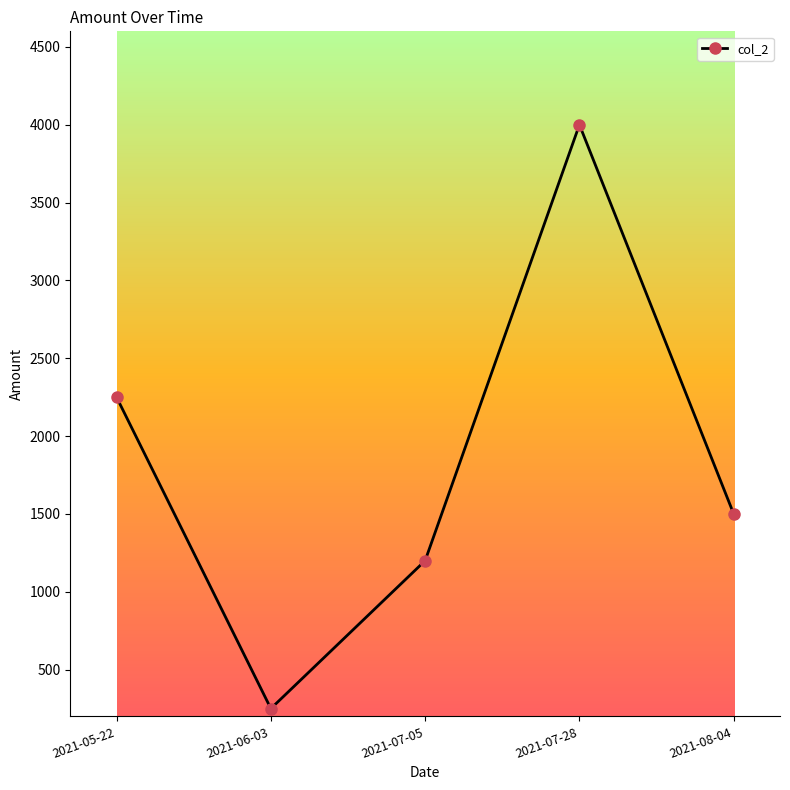

How many points are higher than both their immediate neighbors (excluding endpoints)?

1